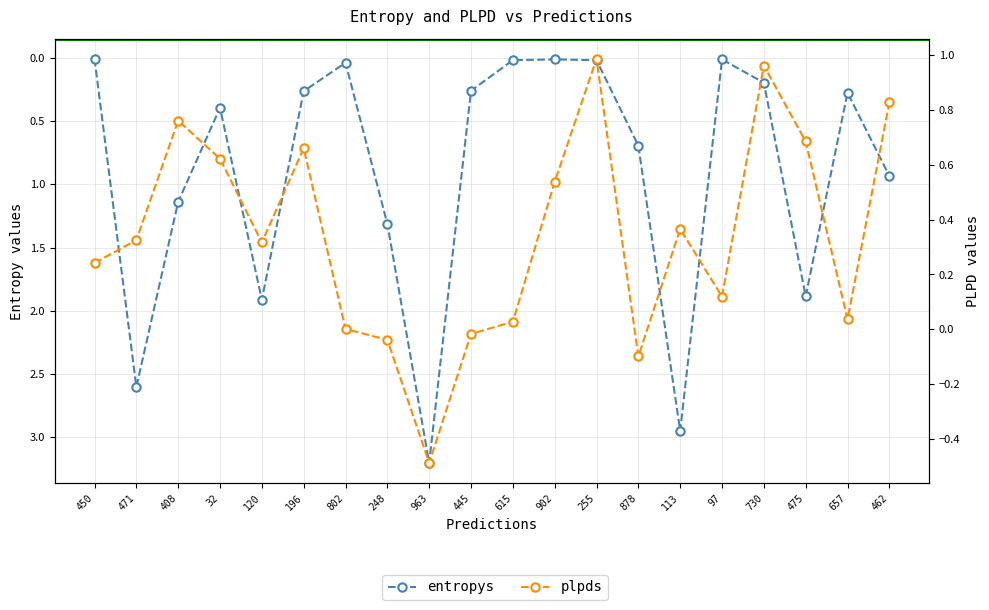

In plpds, how many points are higher than both neighbors (excluding endpoints)?

5